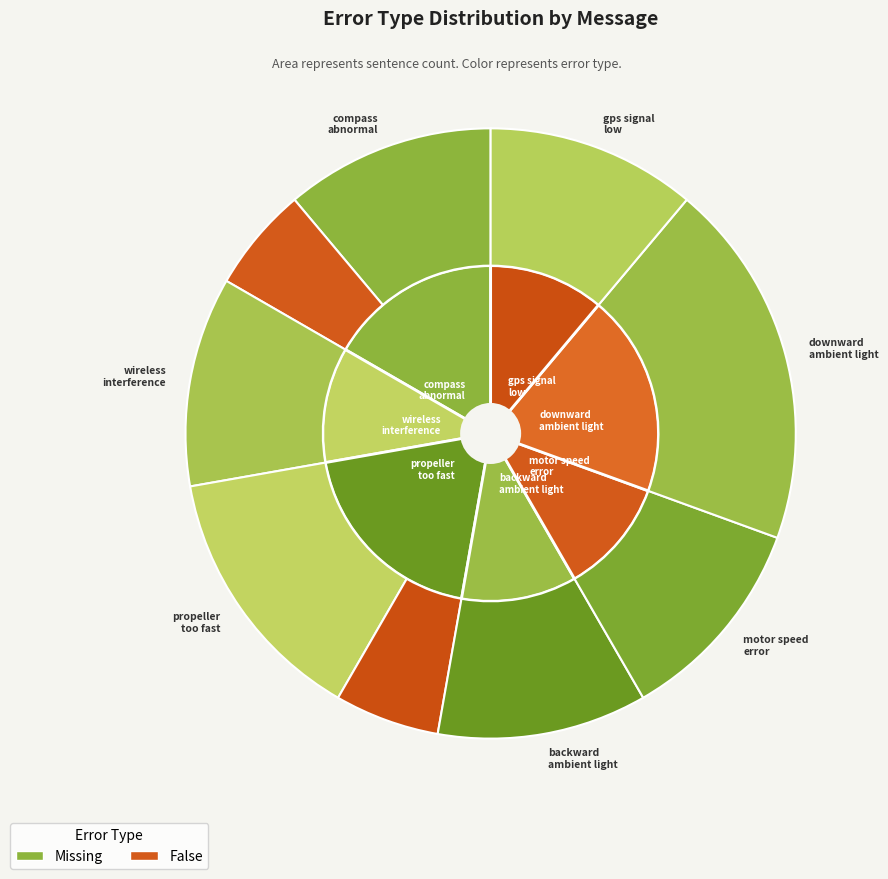

Combined, do downward ambient light too low and propeller rotating too fast account for over 50%?

No